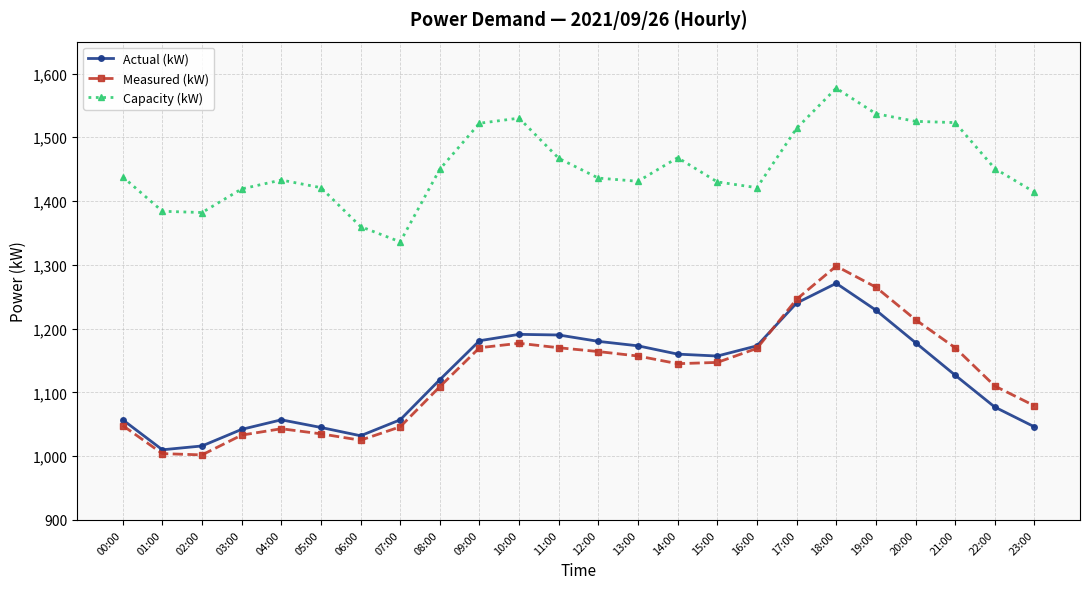

True or false: Measured (kW) and Capacity (kW) intersect in this chart.

False